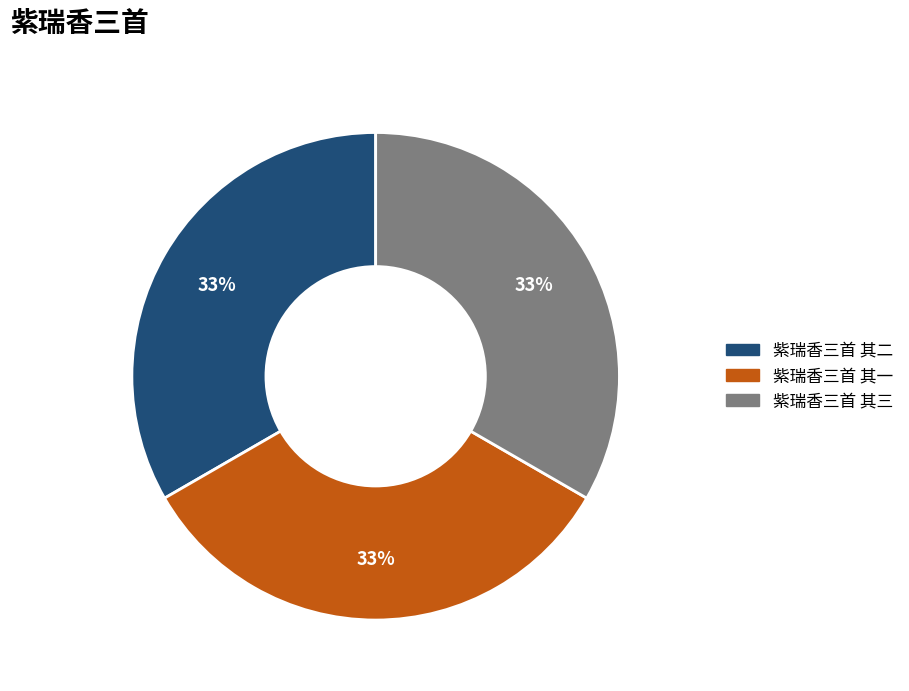

True or false: 紫瑞香三首 其二 accounts for 33% of the total.

True